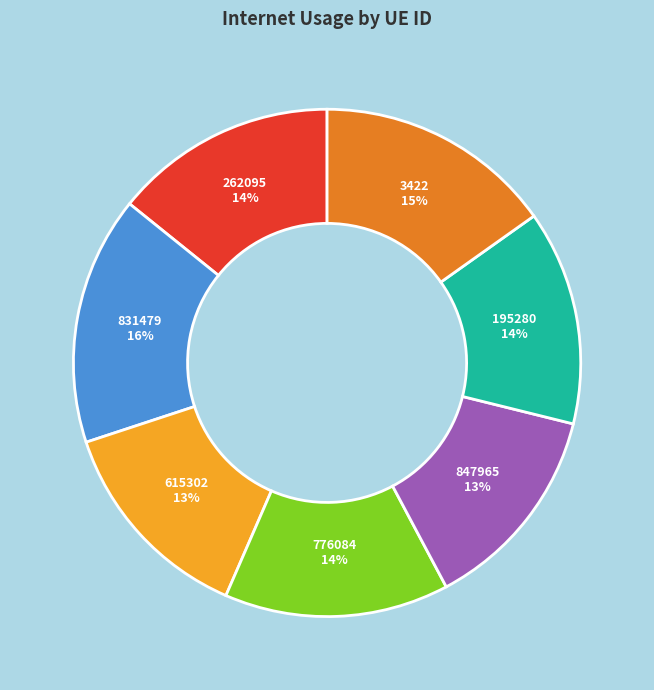

To the nearest percent, what is the difference between the largest and smallest slice percentages?

3%